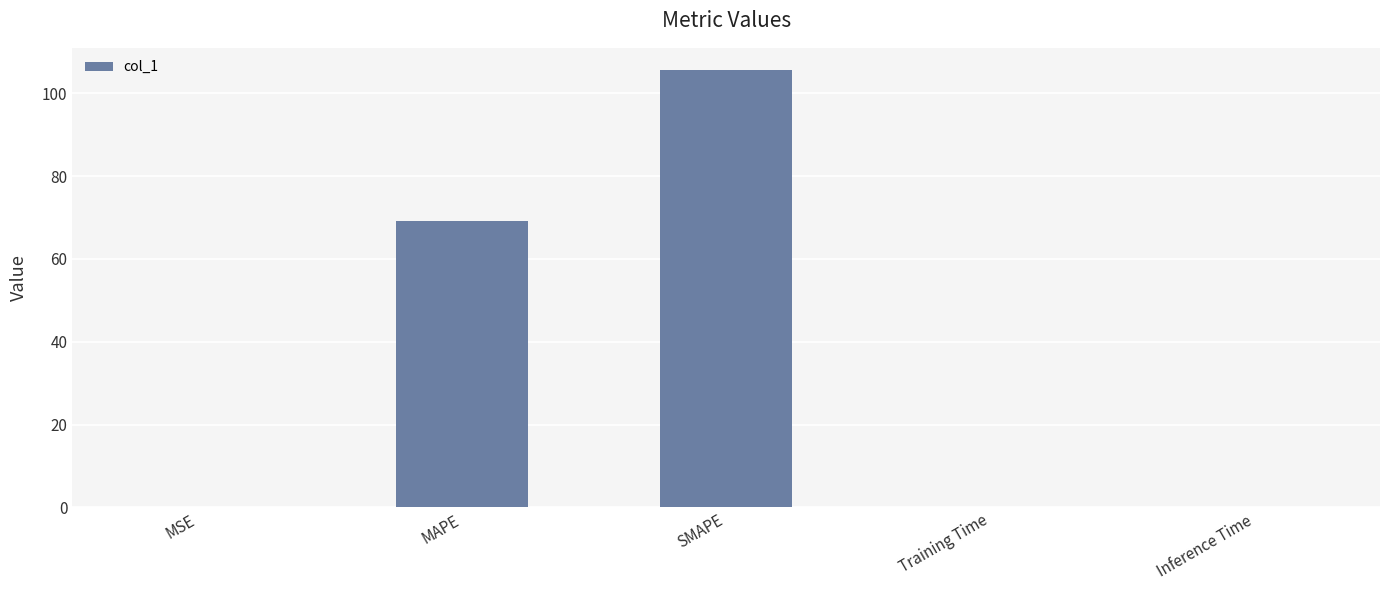

At which label is the value closest to 52?

MAPE